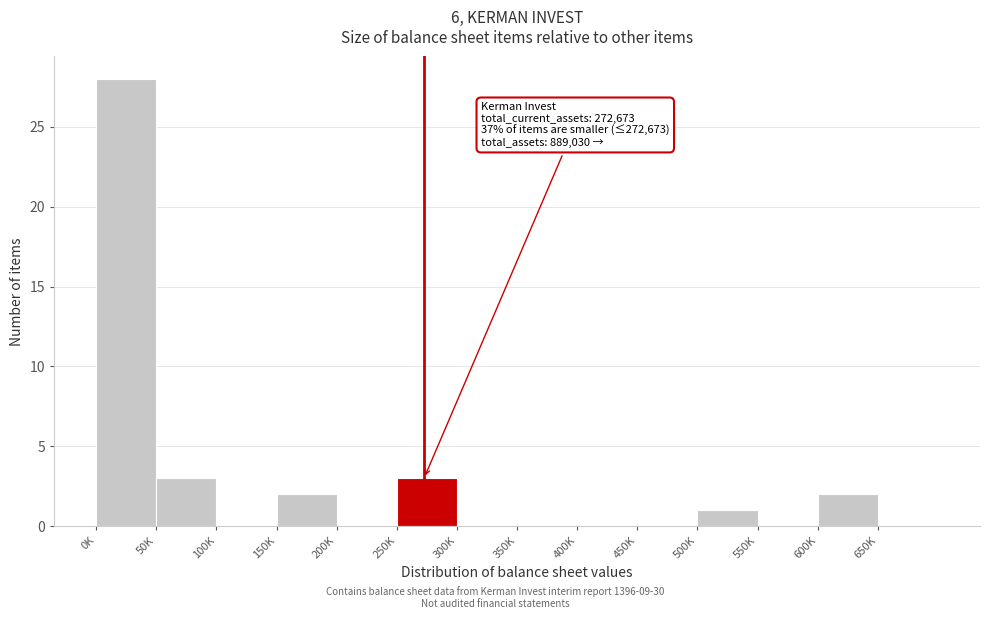

Reading left to right, what are all the values shown in this chart?

0K=28	50K=3	100K=0	150K=2	200K=0	250K=3	300K=0	350K=0	400K=0	450K=0	500K=1	550K=0	600K=2	650K=0